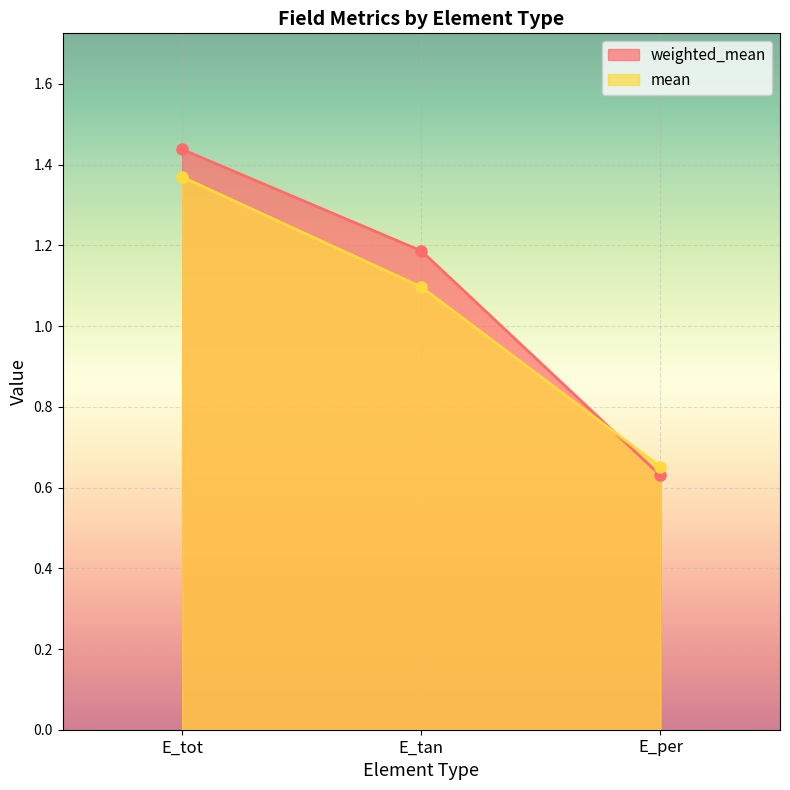

Which series has the largest range (max minus min)?

weighted_mean